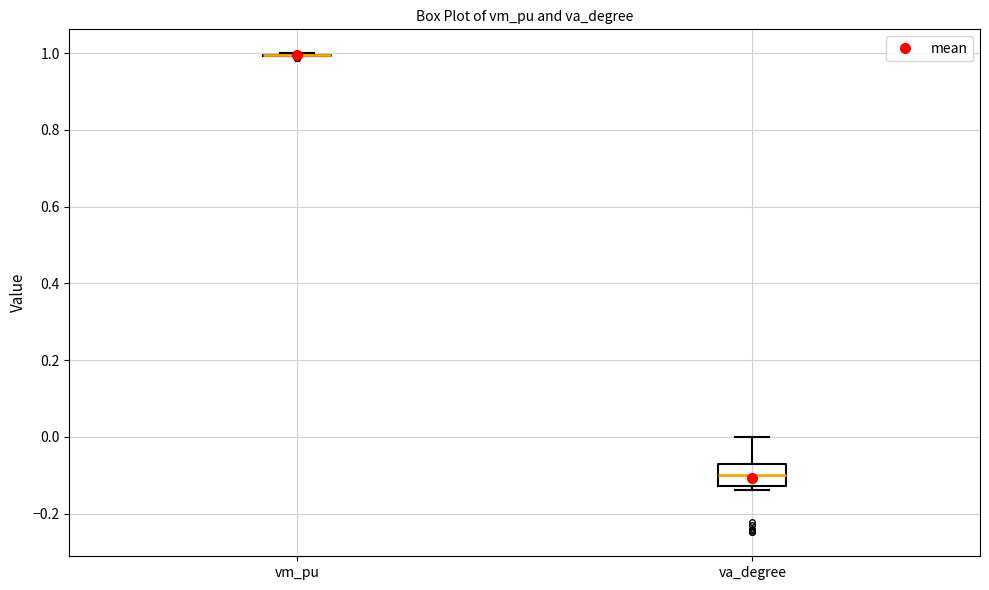

Reading left to right, read every box against the y-axis: the position of its median line, the range the box covers, and the ends of its whiskers. The values are not printed on the chart, so give them approximately, as read against the axis.

vm_pu: box collapsed to a line at 1.00, whiskers 1.00 to 1.00
va_degree: median -0.10, box -0.12 to -0.08, whiskers -0.14 to 0.00